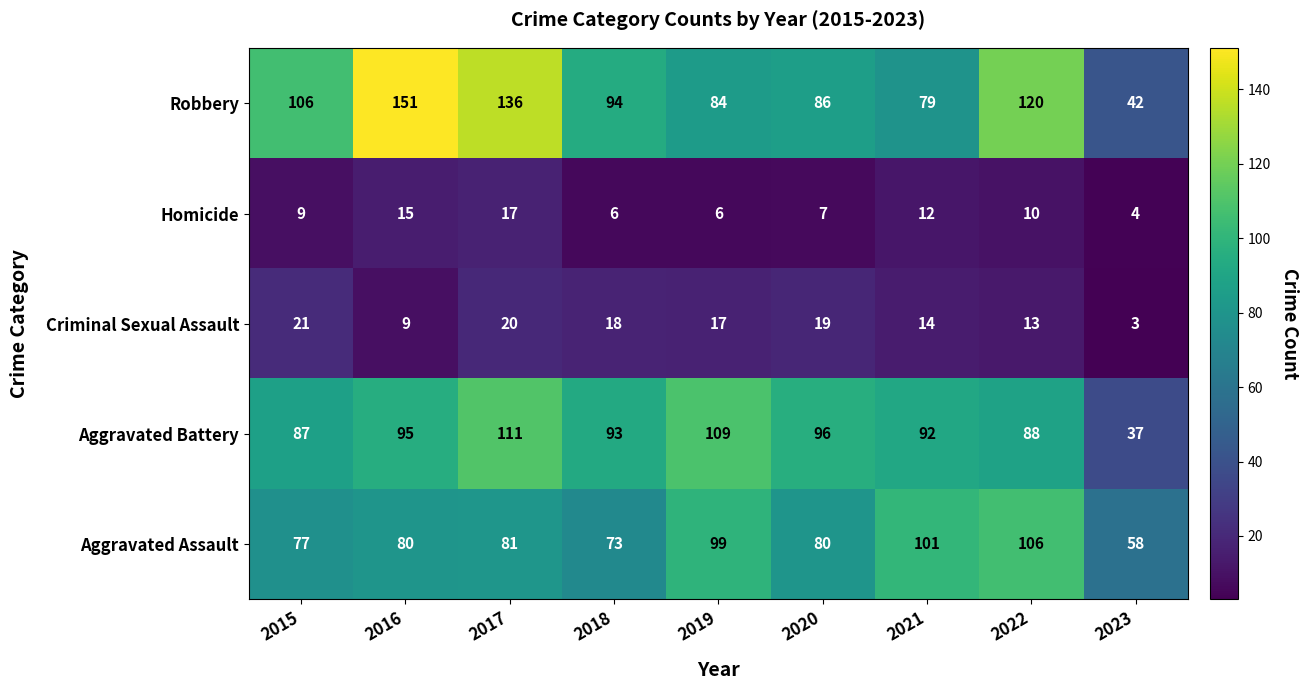

What is the approximate value of Criminal Sexual Assault at 2015, to the nearest 5?

20